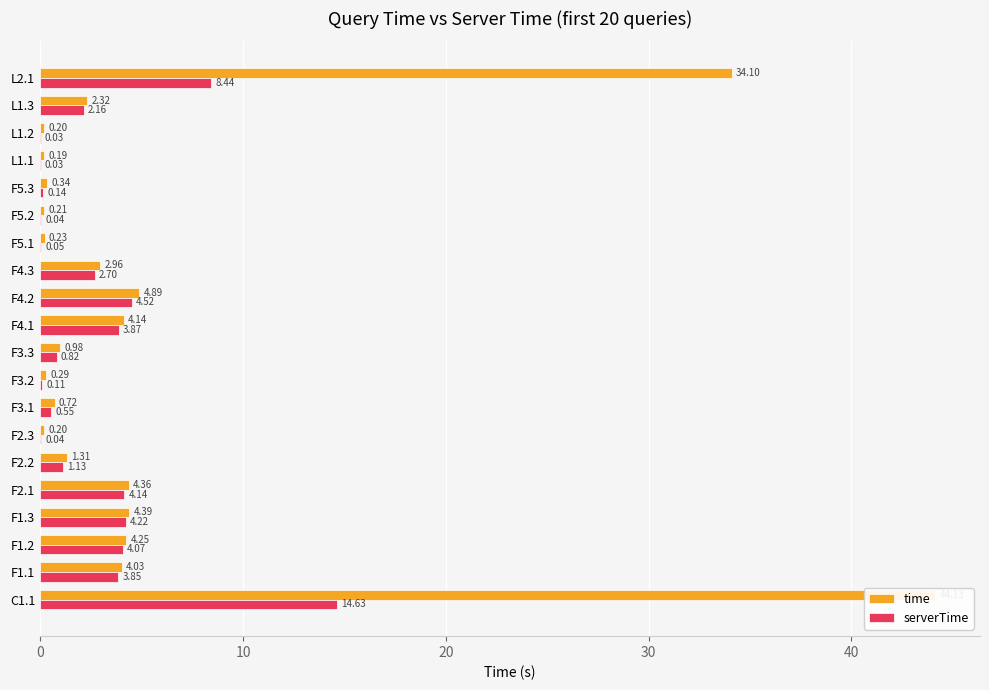

Reading right to left, extract all data points from this chart.

time: 34.1	2.3	0.2	0.2	0.3	0.2	0.2	3.0	4.9	4.1	1.0	0.3	0.7	0.2	1.3	4.4	4.4	4.3	4.0	44.1
serverTime: 8.4	2.2	0.0	0.0	0.1	0.0	0.0	2.7	4.5	3.9	0.8	0.1	0.5	0.0	1.1	4.1	4.2	4.1	3.9	14.6